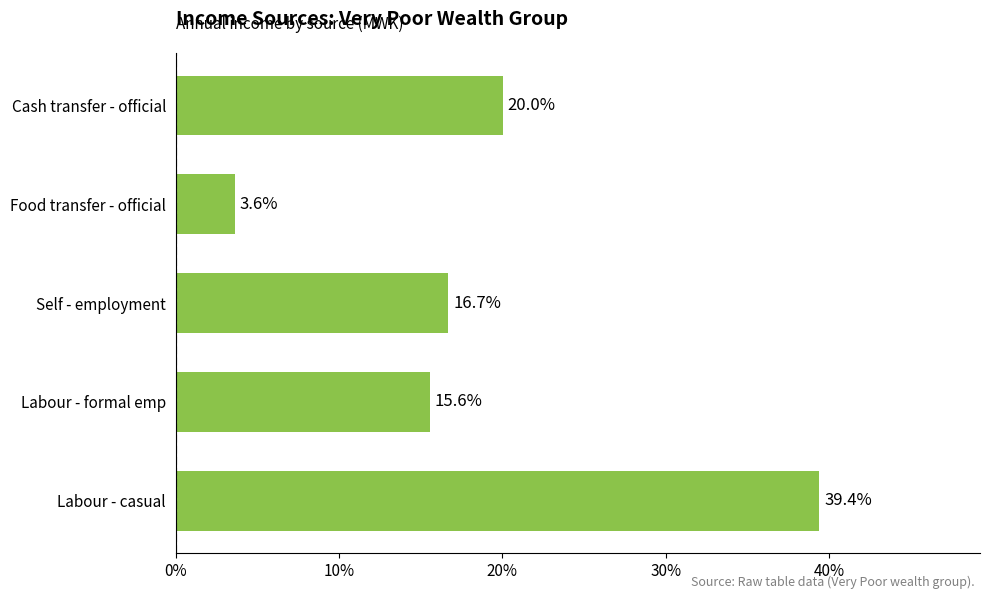

Which category has the highest value across all series?

Labour - casual